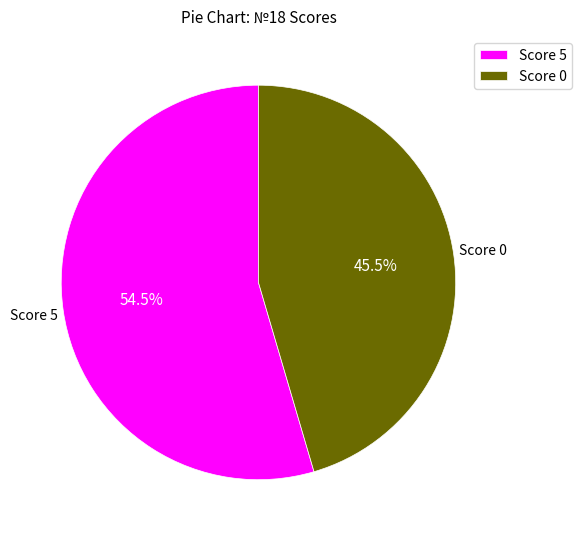

Is there a majority slice in this chart?

Yes